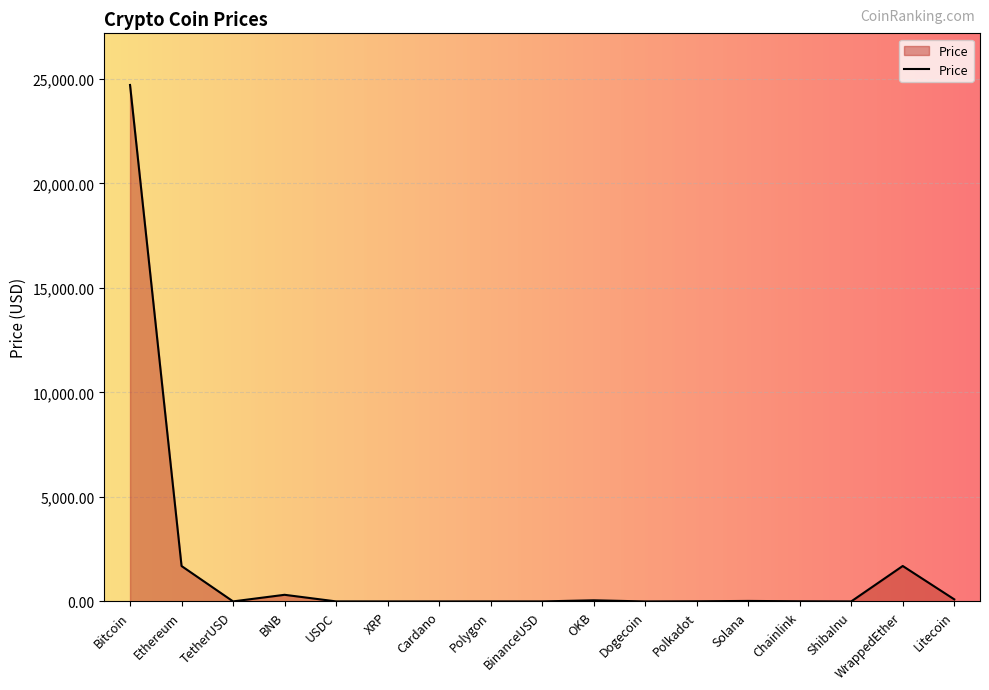

Is it true that the value at Bitcoin is 13575.2?

False